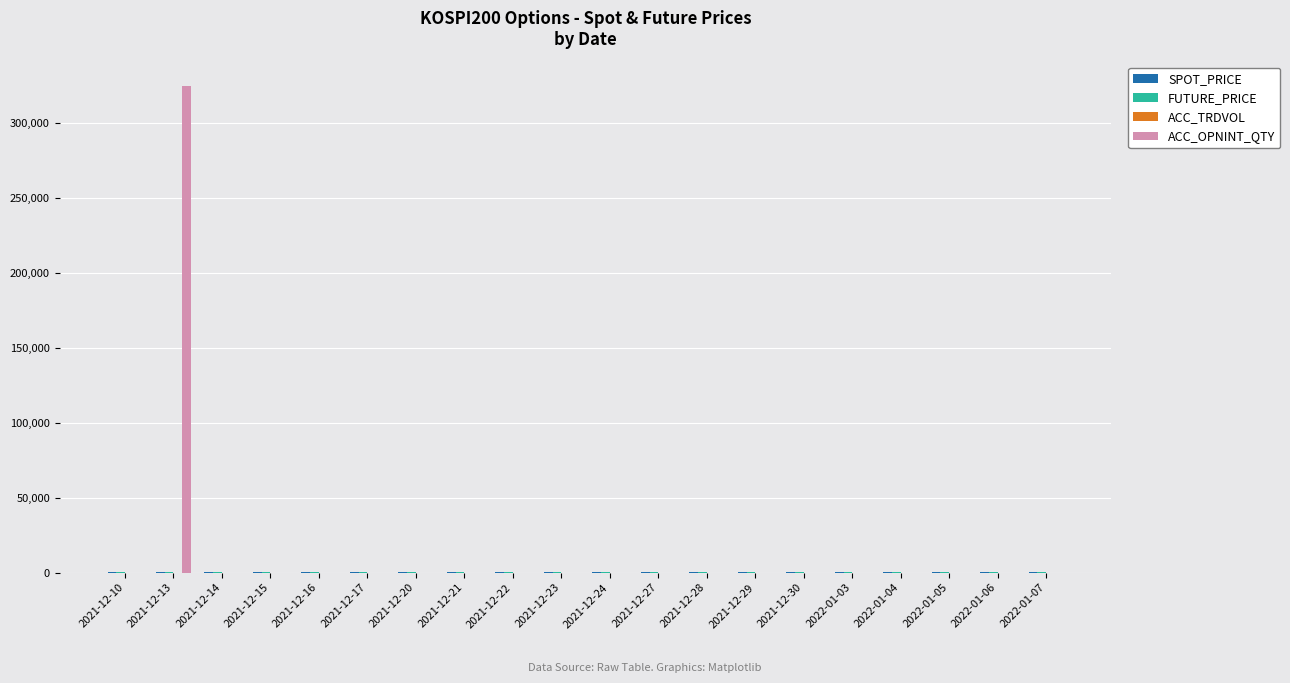

Which series has the largest total across all categories?

ACC_OPNINT_QTY